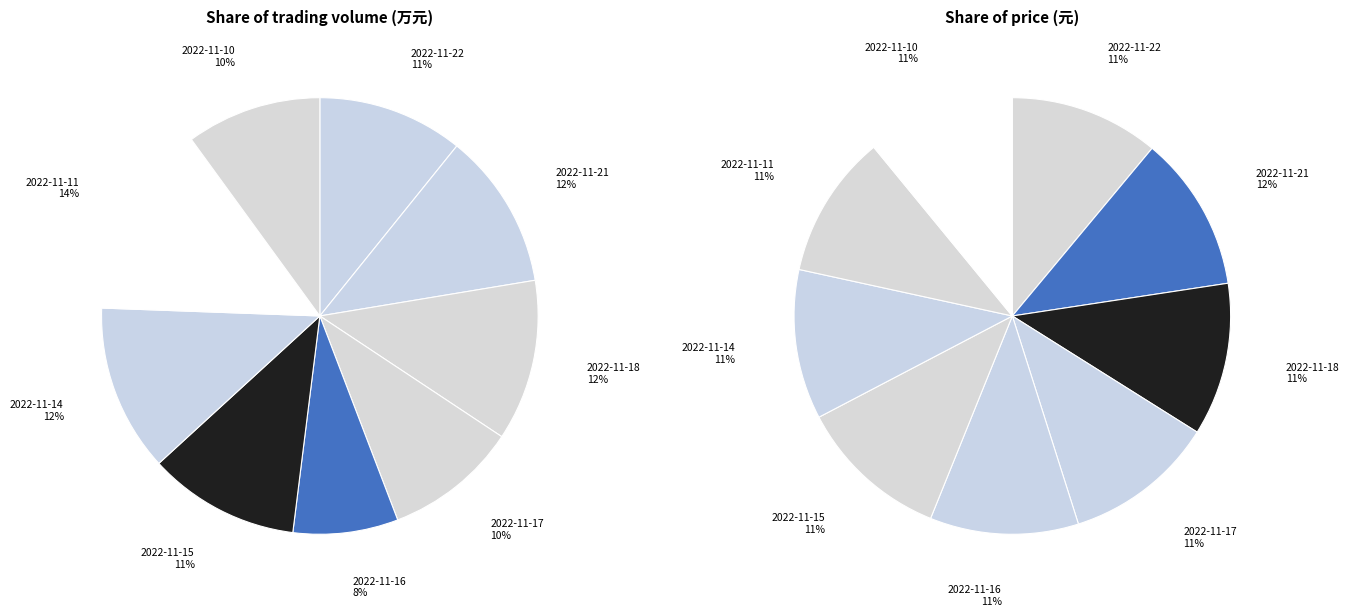

To the nearest percent, what percentage of the pie is 2022-11-21?

12%